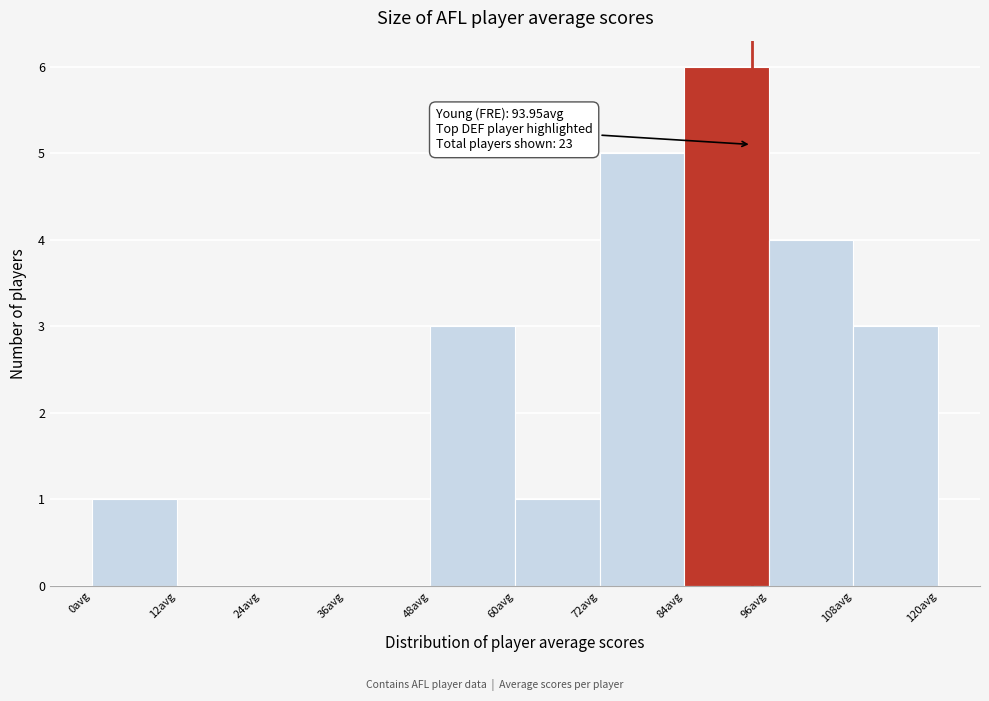

Which range on the x-axis has the tallest bar?

84 to 96